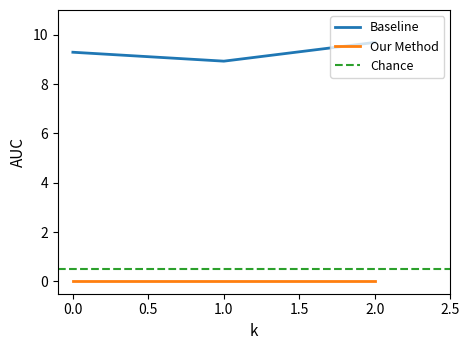

Does the chart have visible grid lines?

No